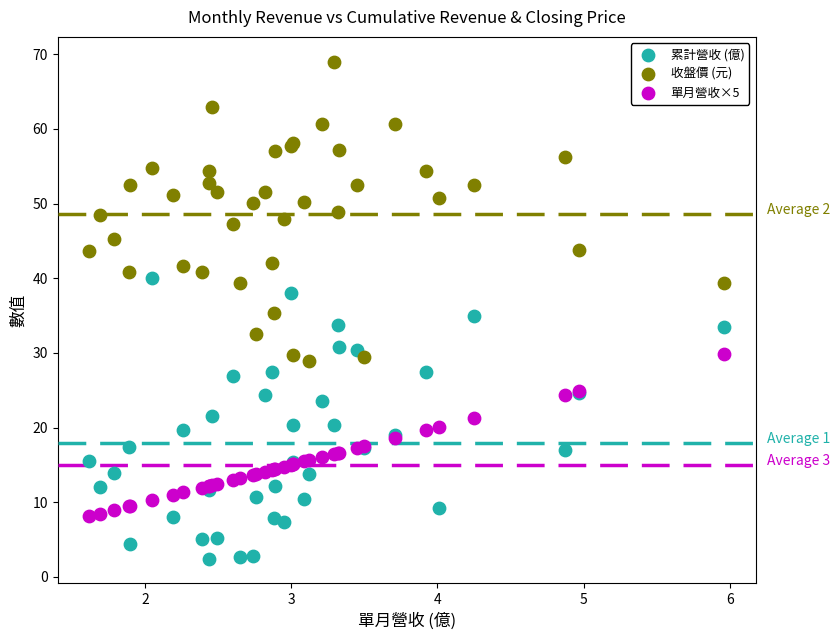

Which series contains the lowest Y value?

累計營收 (億)